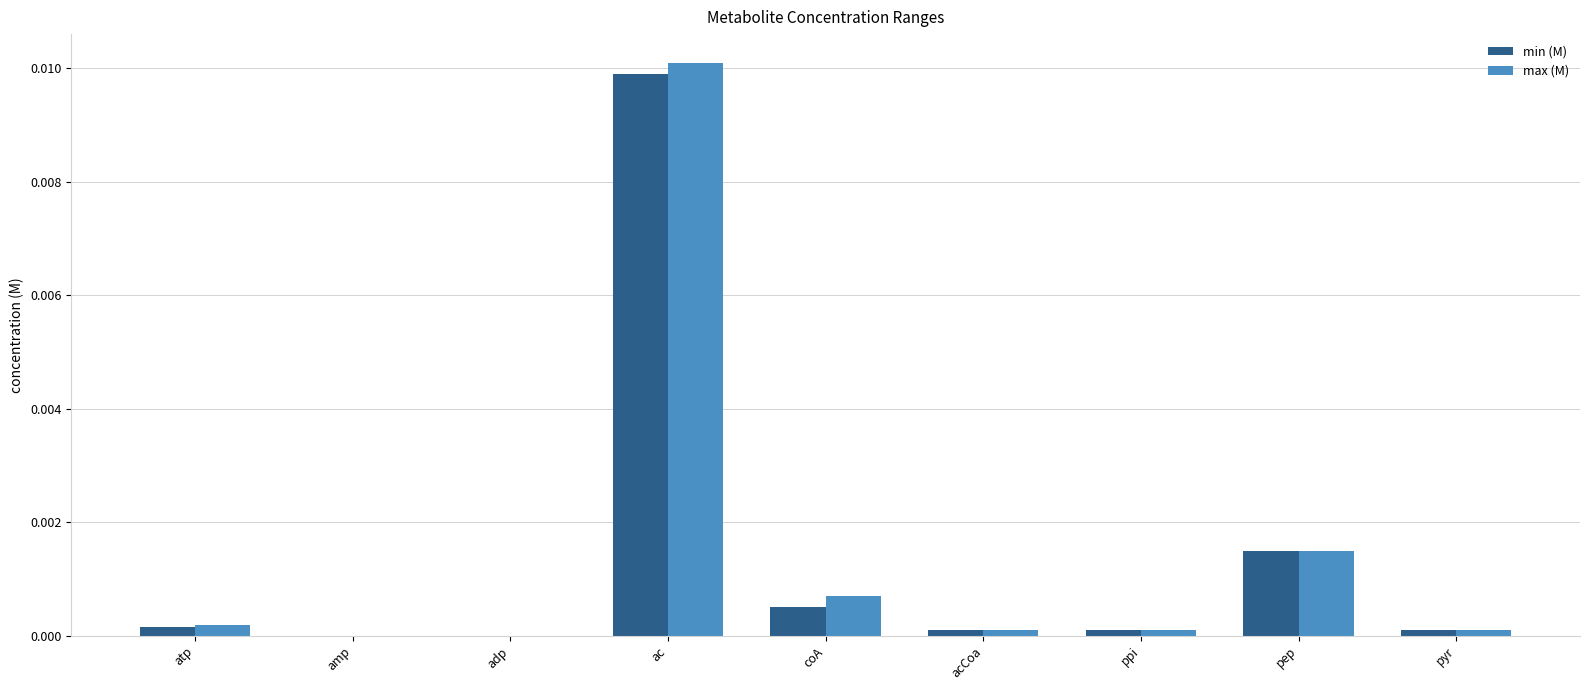

Count the number of categories in the chart.

9